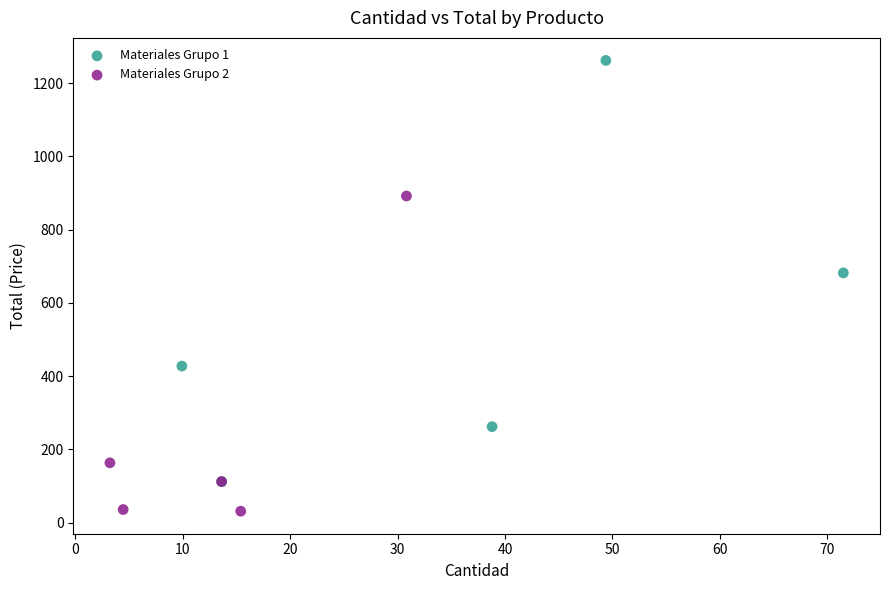

Which series contains the lowest Y value?

Materiales Grupo 2